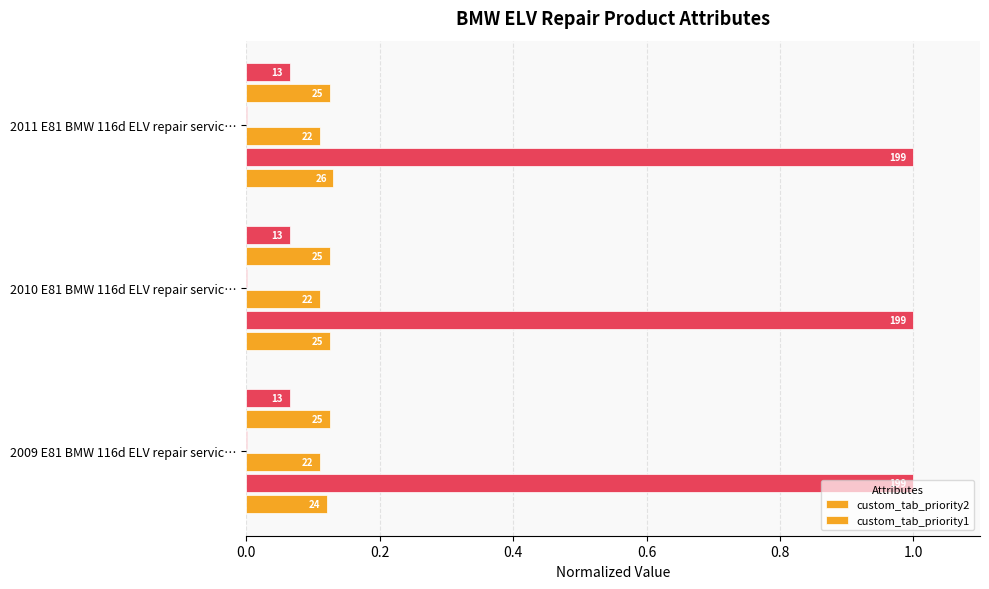

What is the maximum value for custom_tab_priority1?

0.1